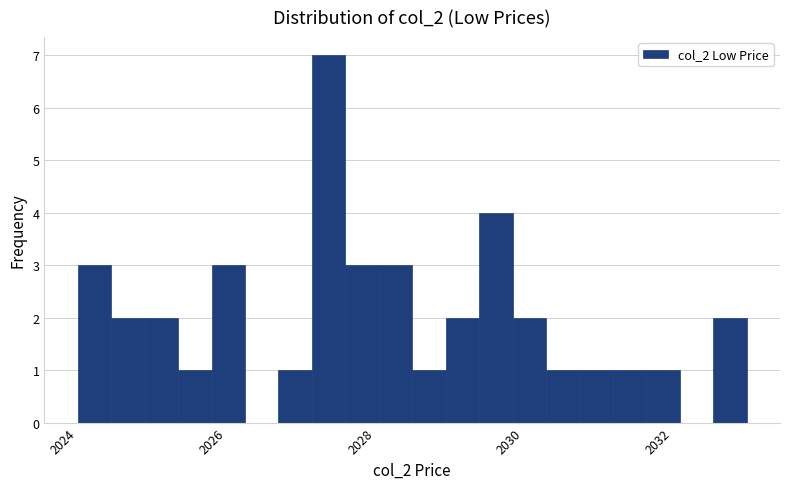

Around what value on the x-axis is the tallest bar? Give the approximate position of its centre, as read against the axis.

2027.4